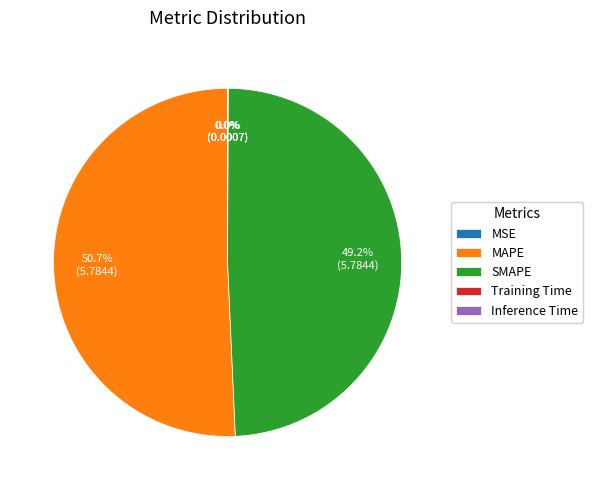

What is the largest slice in the pie chart?

MAPE